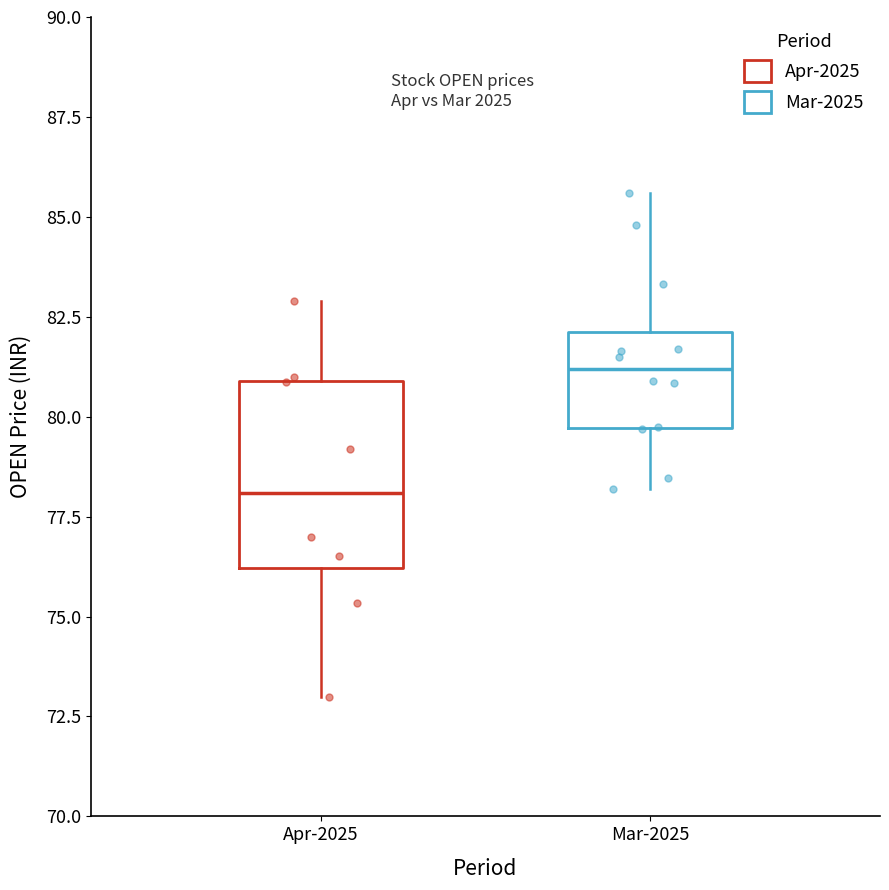

Comparing the boxes themselves (not the whiskers), which one is the tallest?

Apr-2025